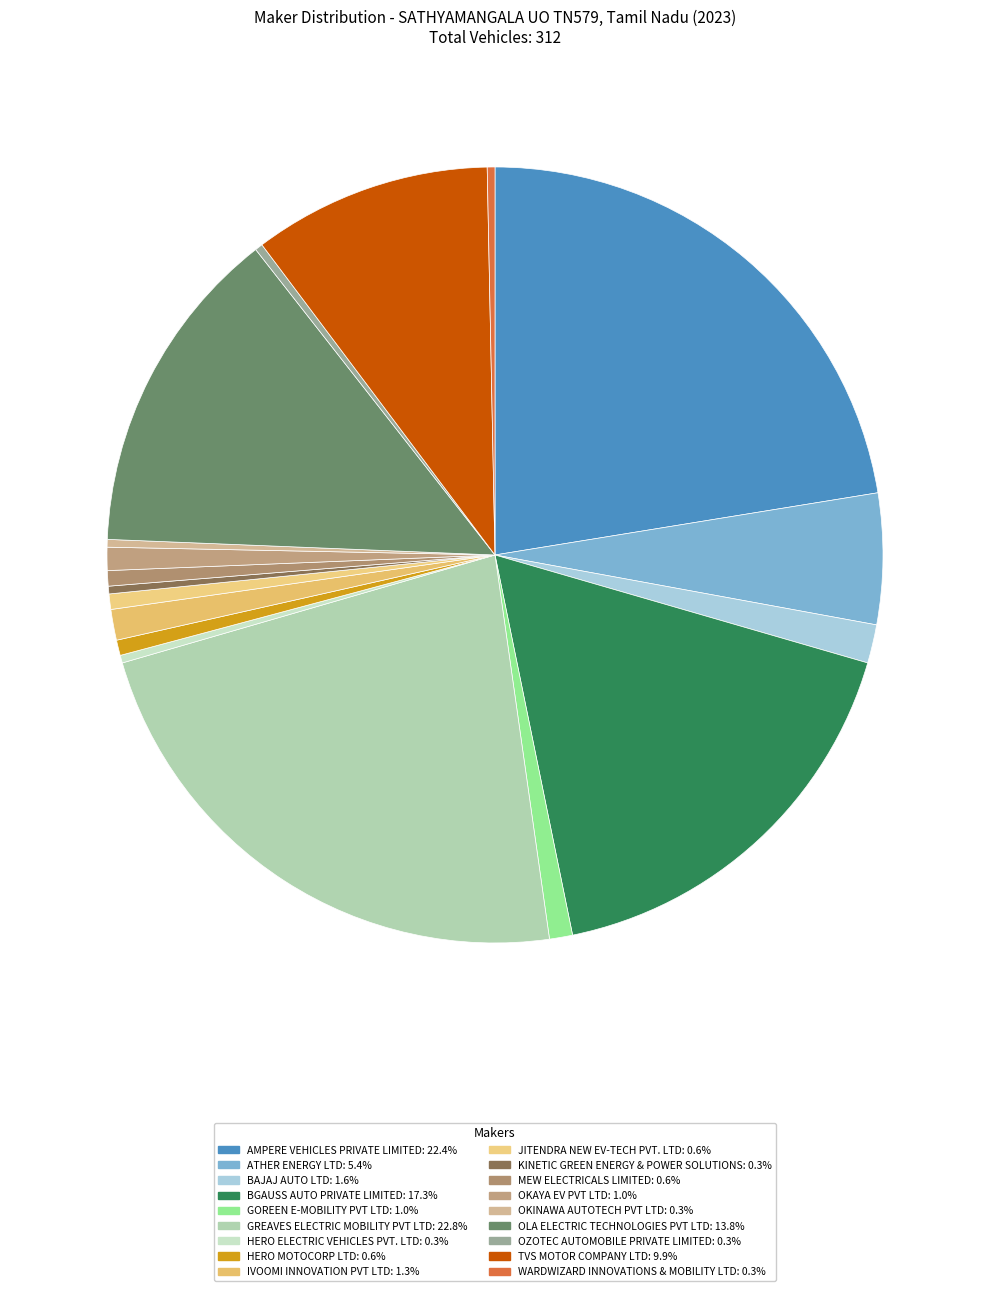

Which category has the smallest portion of the pie?

HERO ELECTRIC VEHICLES PVT. LTD